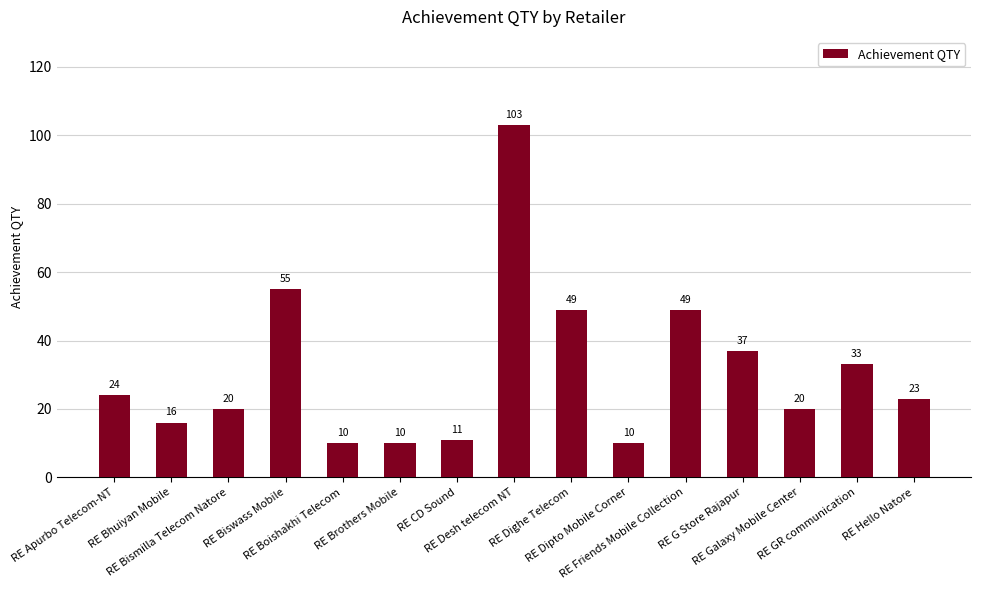

Reading left to right, list all the values displayed in this chart.

24	16	20	55	10	10	11	103	49	10	49	37	20	33	23